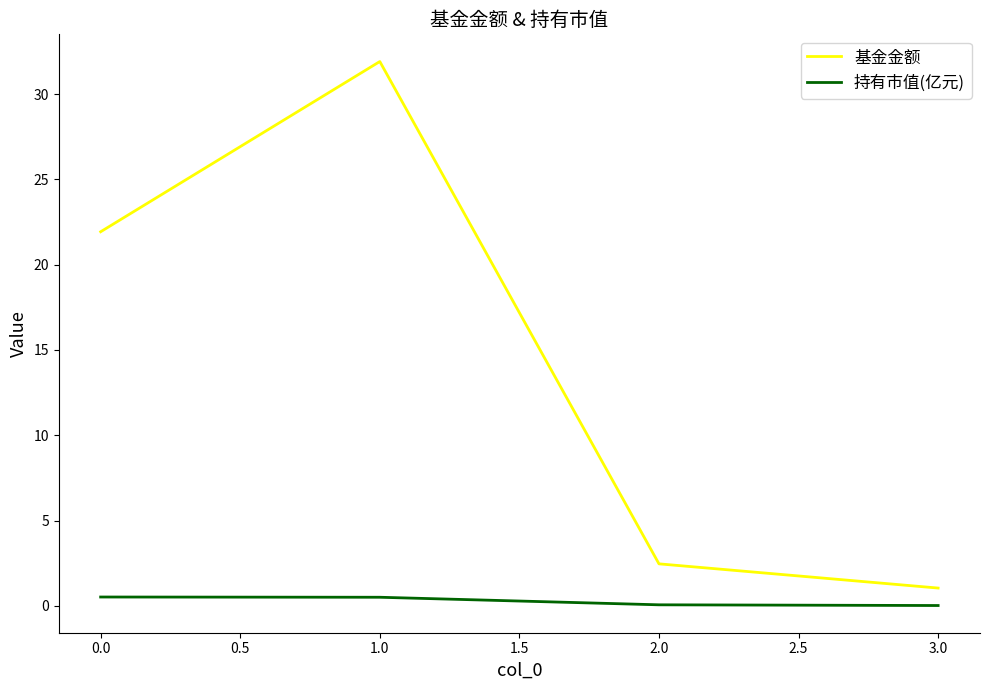

Which series has the largest range (max minus min)?

基金金额